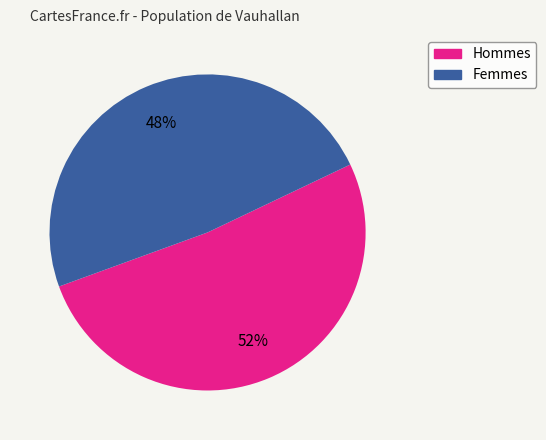

Count the number of slices in the pie.

2